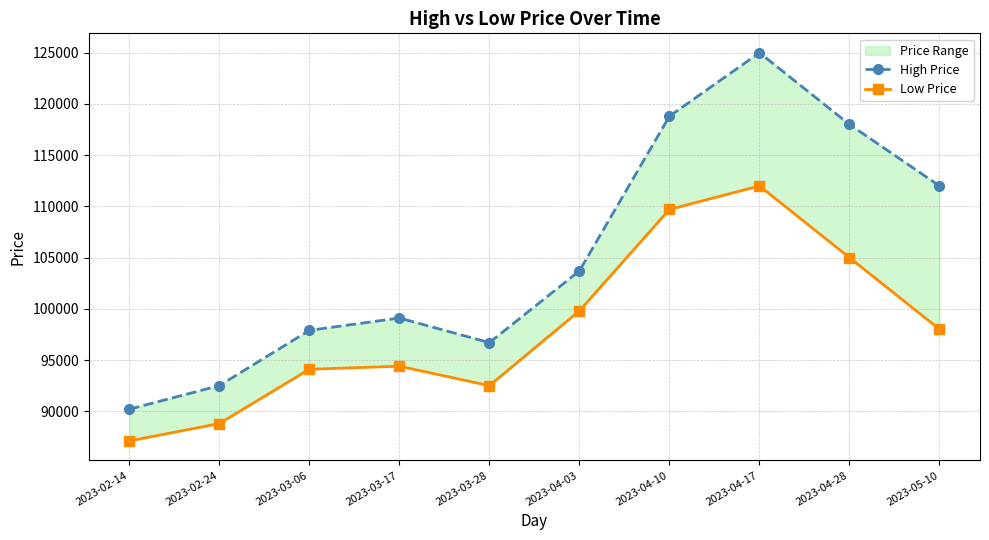

Reading left to right, list all the values displayed in this chart.

High Price: 2023-02-14=90200	2023-02-24=92500	2023-03-06=97900	2023-03-17=99100	2023-03-28=96700	2023-04-03=103700	2023-04-10=118800	2023-04-17=125000	2023-04-28=118000	2023-05-10=112000
Low Price: 2023-02-14=87100	2023-02-24=88800	2023-03-06=94100	2023-03-17=94400	2023-03-28=92500	2023-04-03=99800	2023-04-10=109700	2023-04-17=112000	2023-04-28=105000	2023-05-10=98000